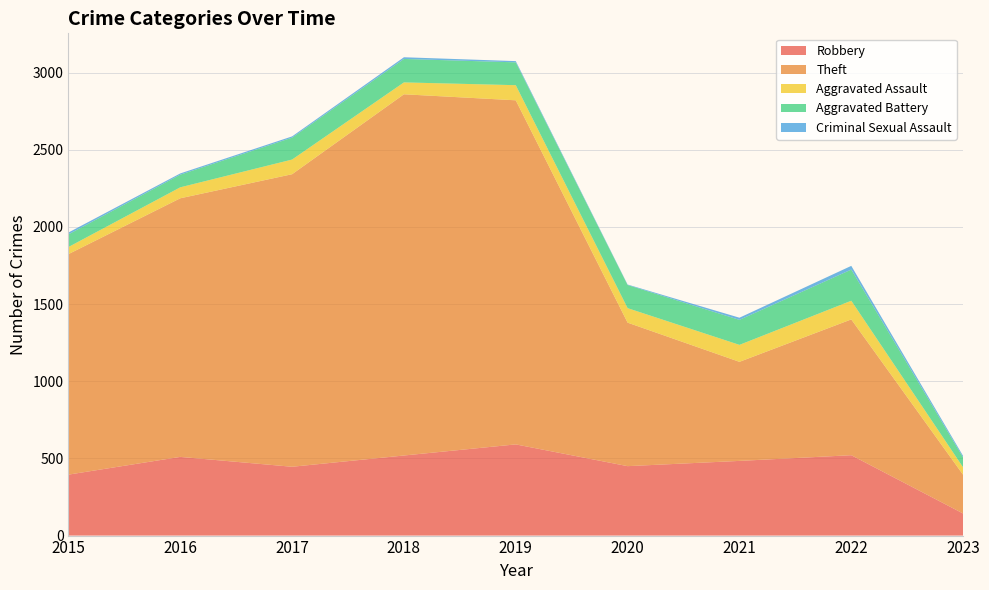

Reading left to right, what are all the values shown in this chart?

Robbery: 2015=395	2016=510	2017=446	2018=519	2019=591	2020=450	2021=484	2022=521	2023=143
Theft: 2015=1429	2016=1676	2017=1896	2018=2341	2019=2230	2020=930	2021=642	2022=880	2023=251
Aggravated Assault: 2015=46	2016=71	2017=95	2018=77	2019=98	2020=94	2021=110	2022=121	2023=48
Aggravated Battery: 2015=82	2016=82	2017=142	2018=152	2019=148	2020=150	2021=162	2022=202	2023=64
Criminal Sexual Assault: 2015=12	2016=8	2017=8	2018=11	2019=8	2020=3	2021=14	2022=24	2023=10